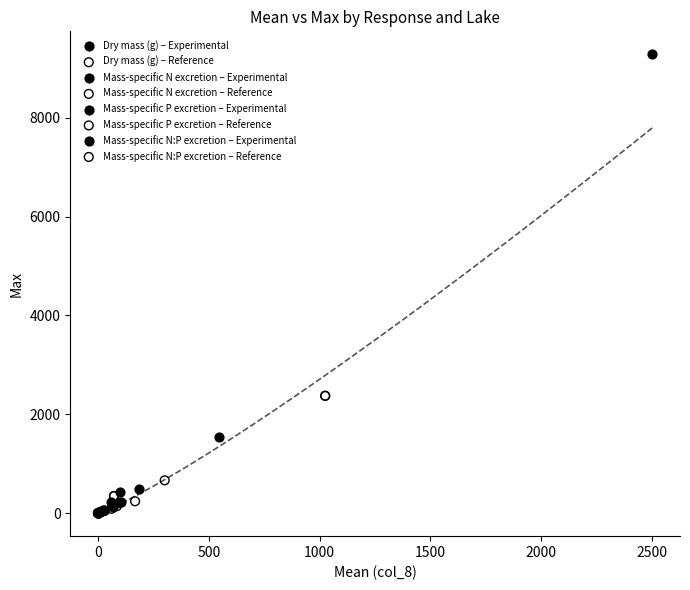

Which series reaches the maximum Y coordinate?

Mass-specific N excretion – Experimental